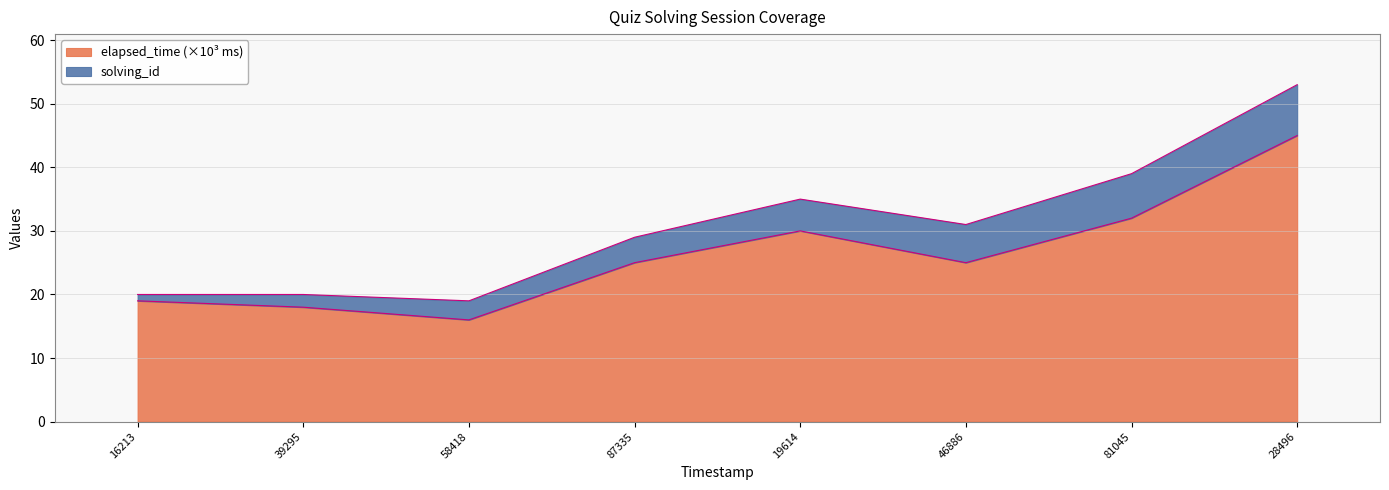

Does the chart display data point markers on the line(s)?

No